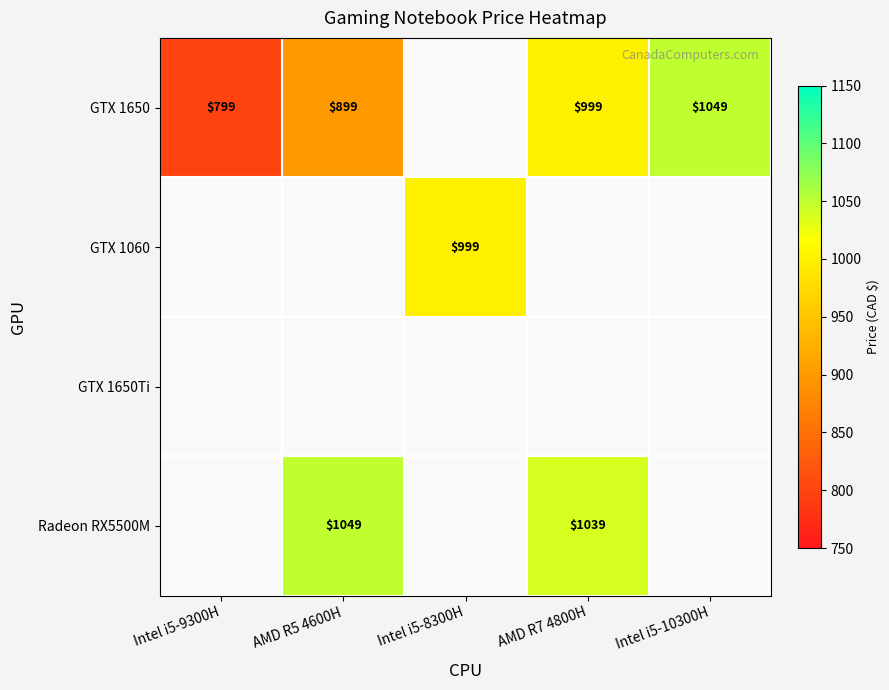

What is the difference between the GTX 1650 values at Intel i5-10300H and AMD R5 4600H?

150